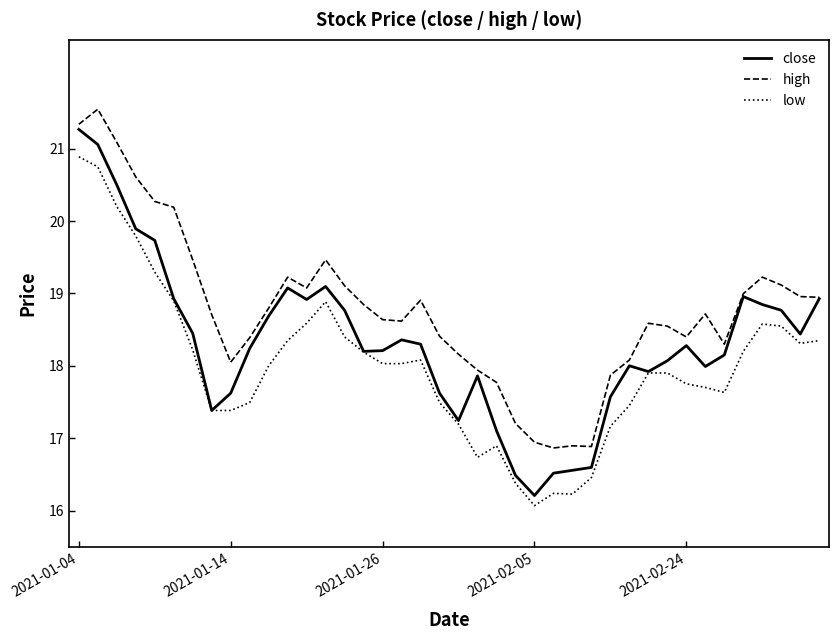

What is the minimum value shown in the chart?

16.1